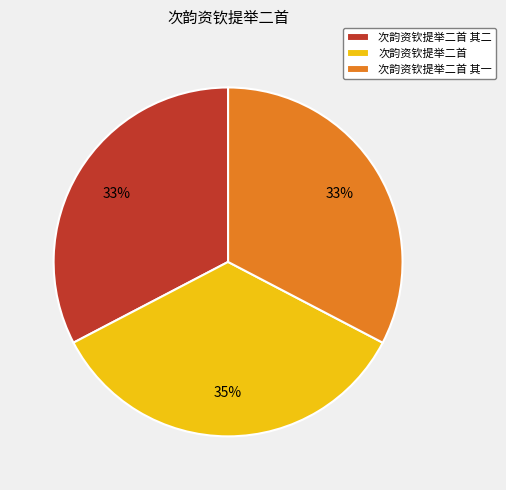

What is the largest slice in the pie chart?

次韵资钦提举二首